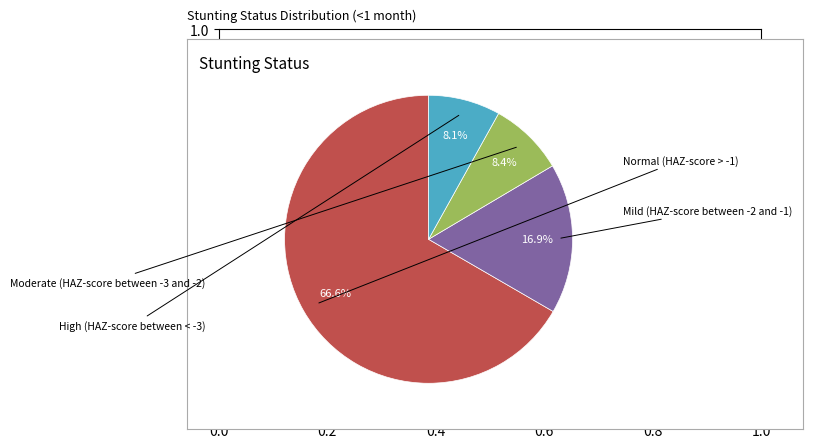

Is there any slice that represents more than half of the pie?

Yes